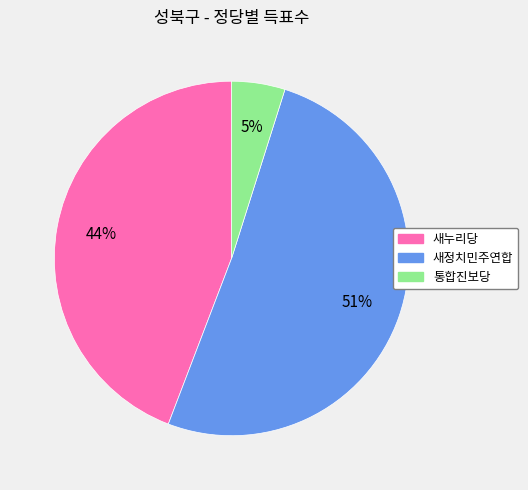

How many segments does this pie chart have?

3